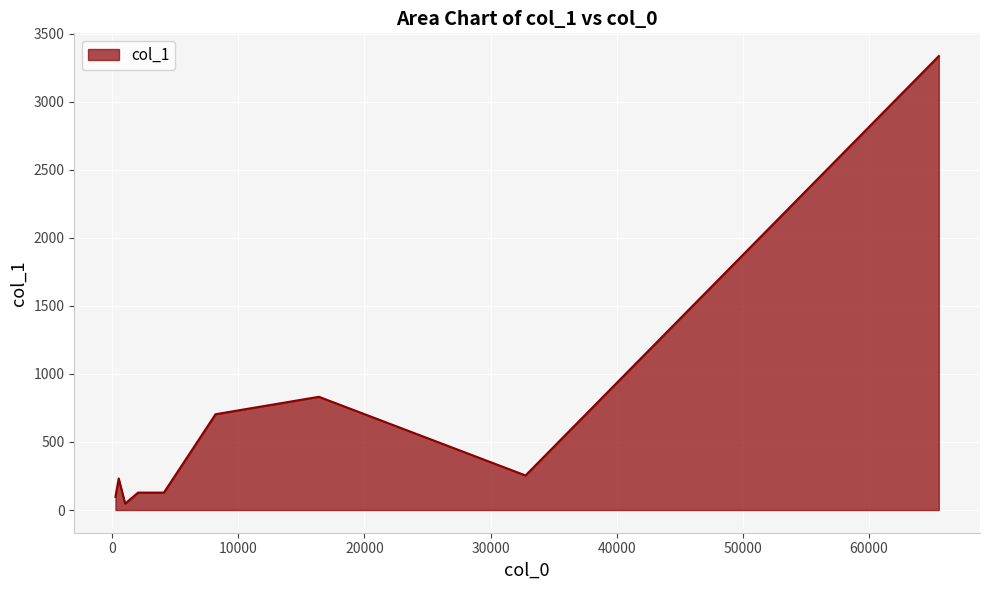

How many lines are shown in the chart?

1